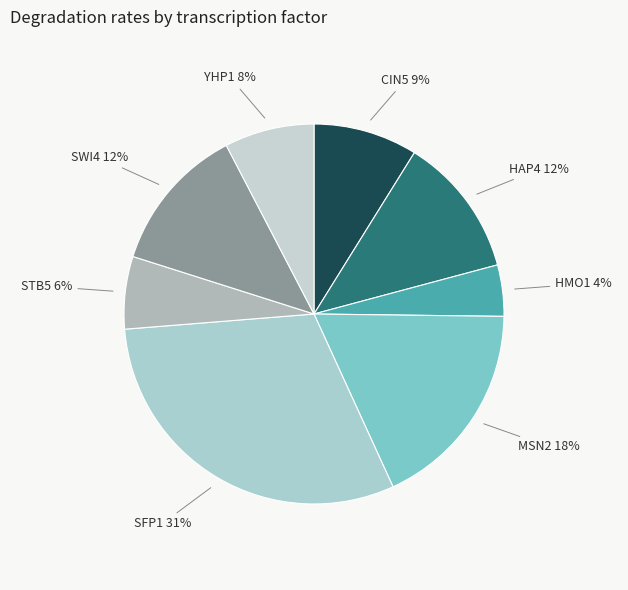

To the nearest percent, what is the combined percentage of YHP1 and HMO1?

12%